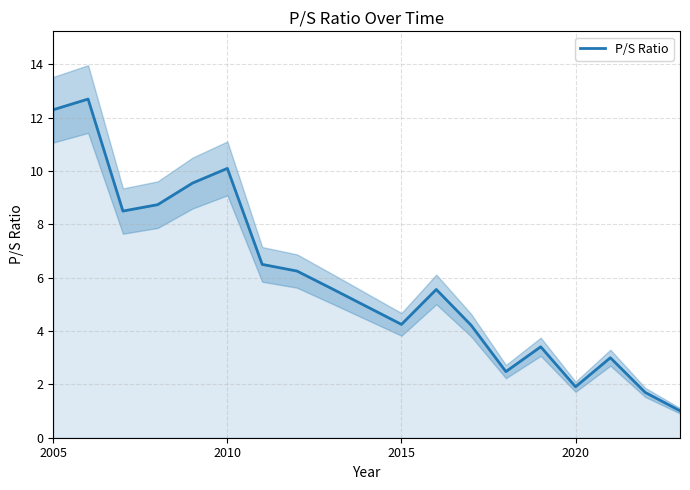

Does the chart display data point markers on the line(s)?

No